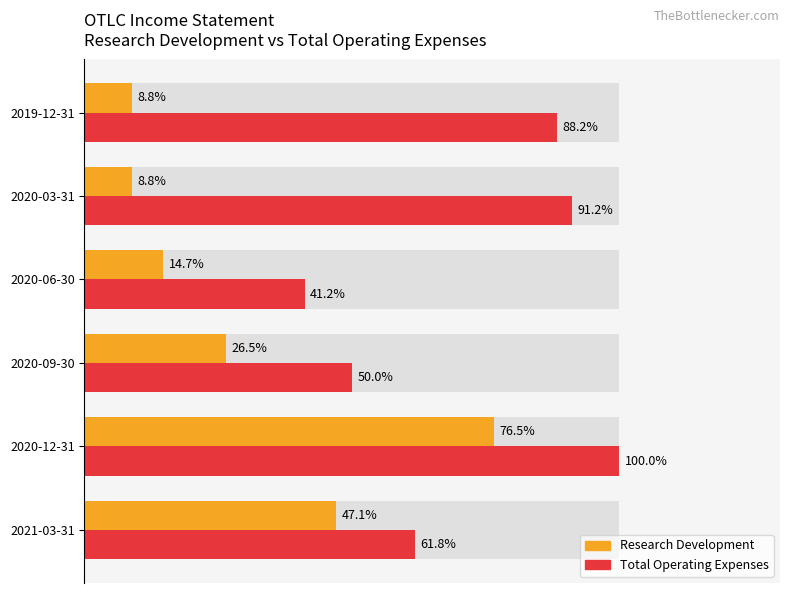

What is the difference between the highest and lowest values at 2020-09-30?

23.5